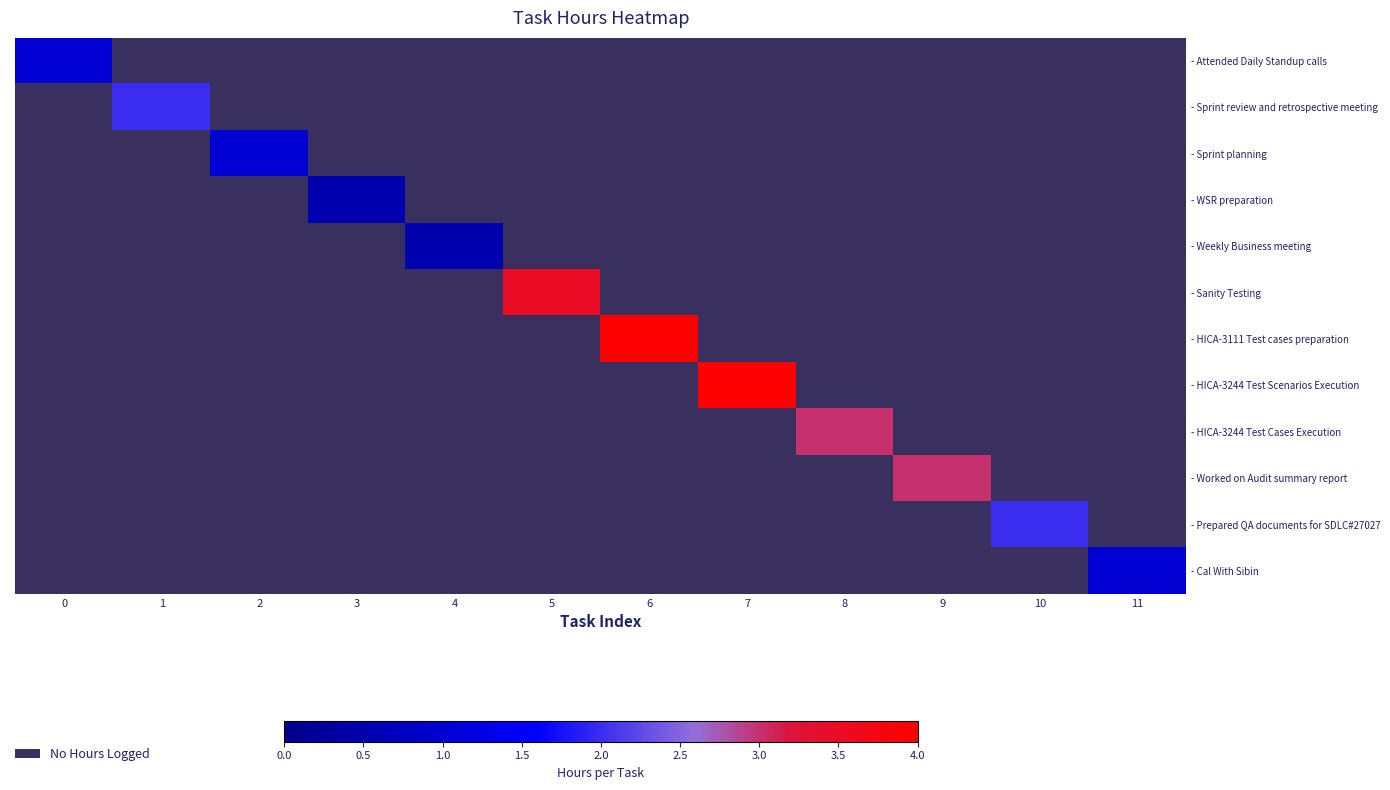

The - Attended Daily Standup calls series shows -0.7 at 4. True or false?

False